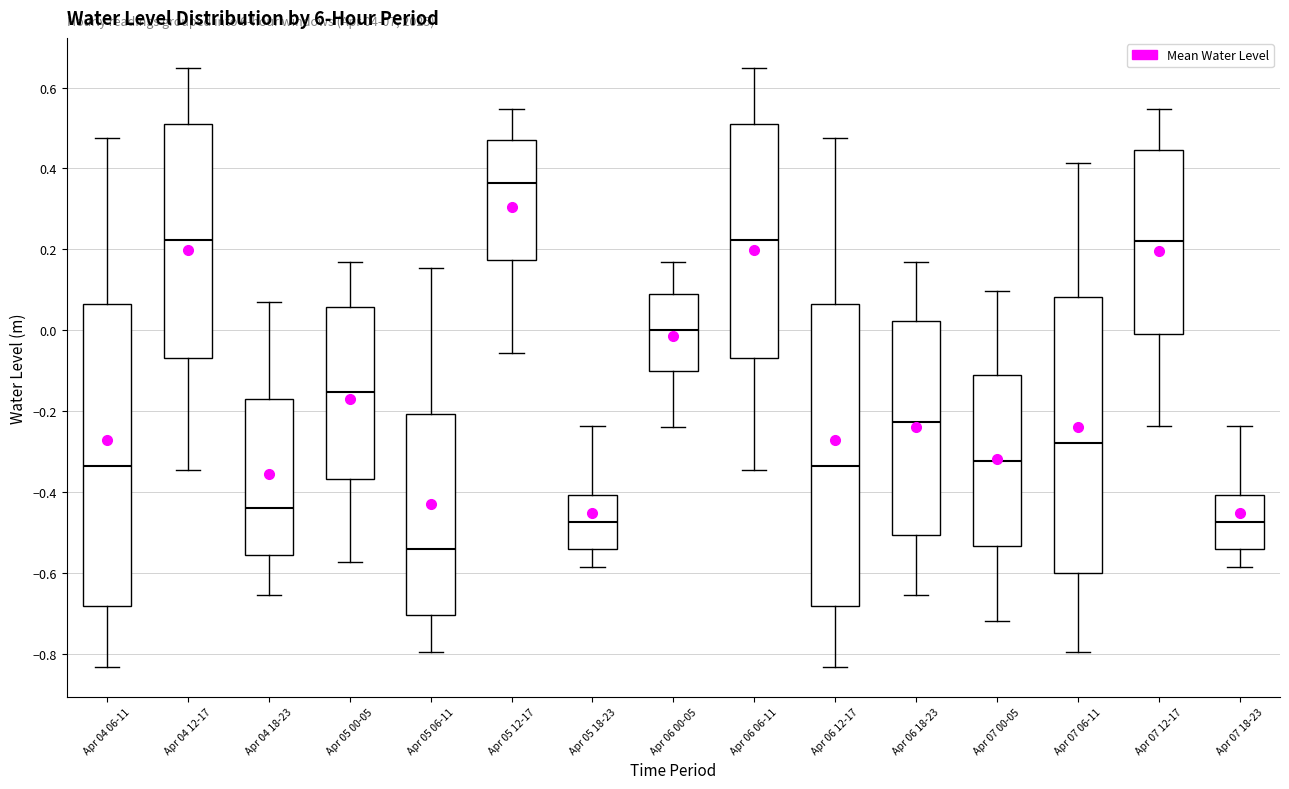

Reading left to right, read every box against the y-axis: the position of its median line, the range the box covers, and the ends of its whiskers. The values are not printed on the chart, so give them approximately, as read against the axis.

Apr 04 06-11: median -0.34, box -0.68 to 0.06, whiskers -0.84 to 0.48
Apr 04 12-17: median 0.22, box -0.06 to 0.52, whiskers -0.34 to 0.64
Apr 04 18-23: median -0.44, box -0.56 to -0.16, whiskers -0.66 to 0.06
Apr 05 00-05: median -0.16, box -0.36 to 0.06, whiskers -0.58 to 0.16
Apr 05 06-11: median -0.54, box -0.70 to -0.20, whiskers -0.80 to 0.16
Apr 05 12-17: median 0.36, box 0.18 to 0.46, whiskers -0.06 to 0.54
Apr 05 18-23: median -0.48, box -0.54 to -0.40, whiskers -0.58 to -0.24
Apr 06 00-05: median 0.00, box -0.10 to 0.10, whiskers -0.24 to 0.16
Apr 06 06-11: median 0.22, box -0.06 to 0.52, whiskers -0.34 to 0.64
Apr 06 12-17: median -0.34, box -0.68 to 0.06, whiskers -0.84 to 0.48
Apr 06 18-23: median -0.22, box -0.50 to 0.02, whiskers -0.66 to 0.16
Apr 07 00-05: median -0.32, box -0.54 to -0.10, whiskers -0.72 to 0.10
Apr 07 06-11: median -0.28, box -0.60 to 0.08, whiskers -0.80 to 0.42
Apr 07 12-17: median 0.22, box -0.02 to 0.44, whiskers -0.24 to 0.54
Apr 07 18-23: median -0.48, box -0.54 to -0.40, whiskers -0.58 to -0.24